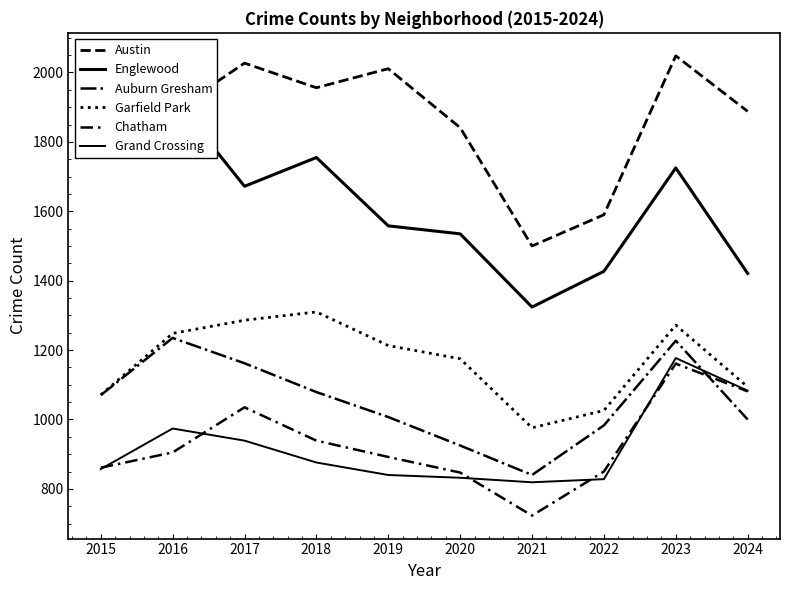

Where does the Austin series first go above 1888?

2017